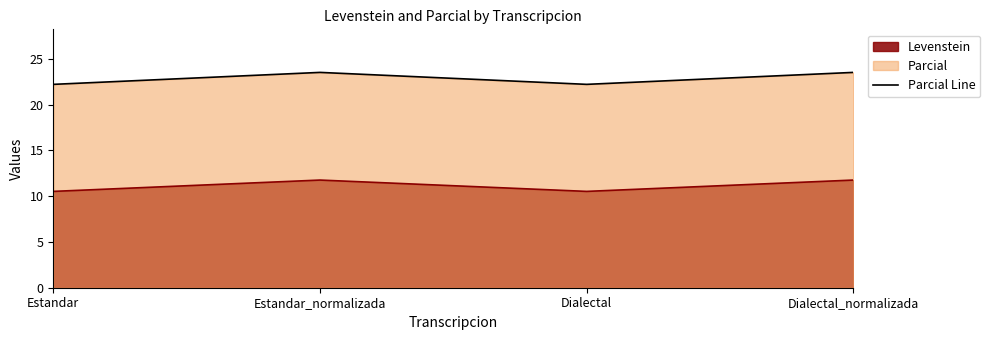

True or false: Levenstein Line and Parcial Line intersect in this chart.

False